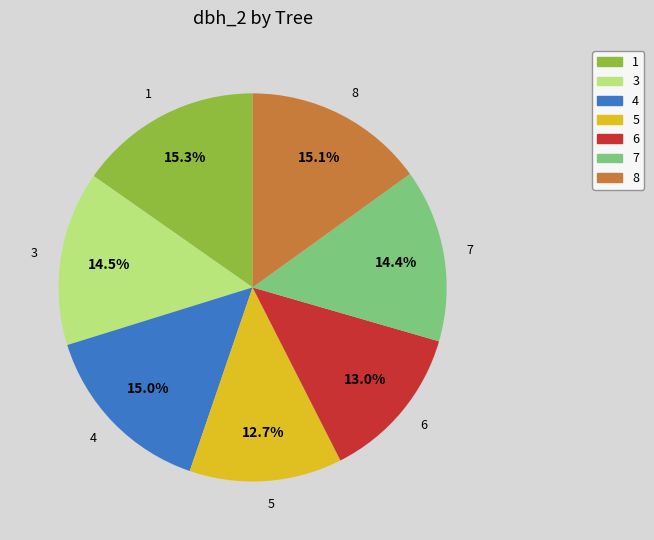

What is the ratio of the value at 4 to the value at 1?

1.0